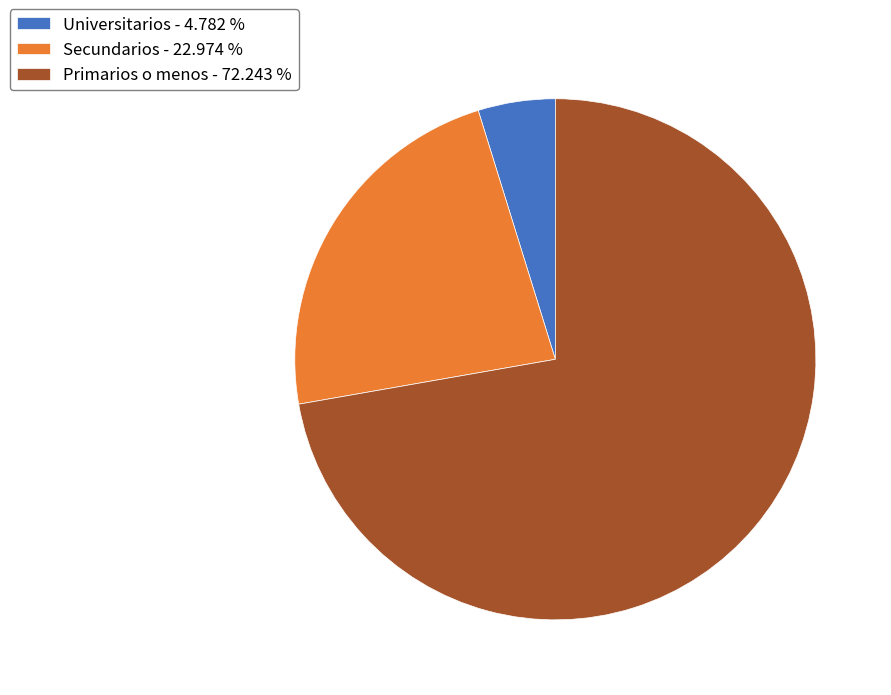

Combined, do Universitarios - 4.782 % and Primarios o menos - 72.243 % account for over 50%?

Yes